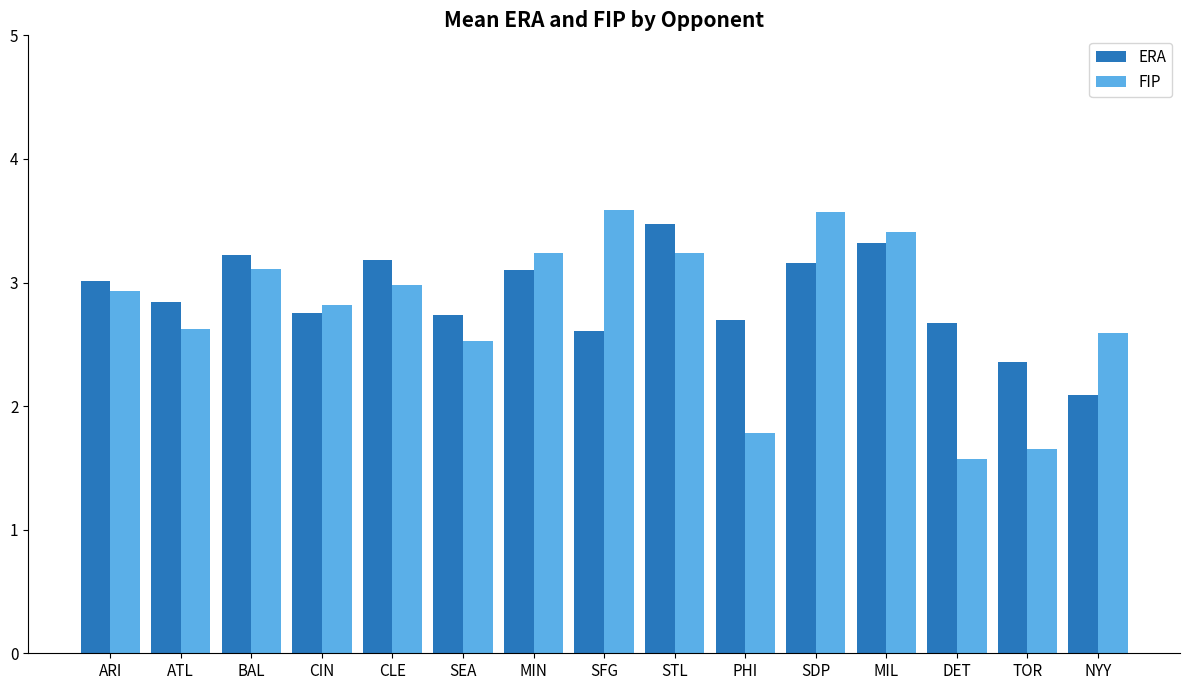

List the series in order of their overall mean, highest first.

ERA, FIP